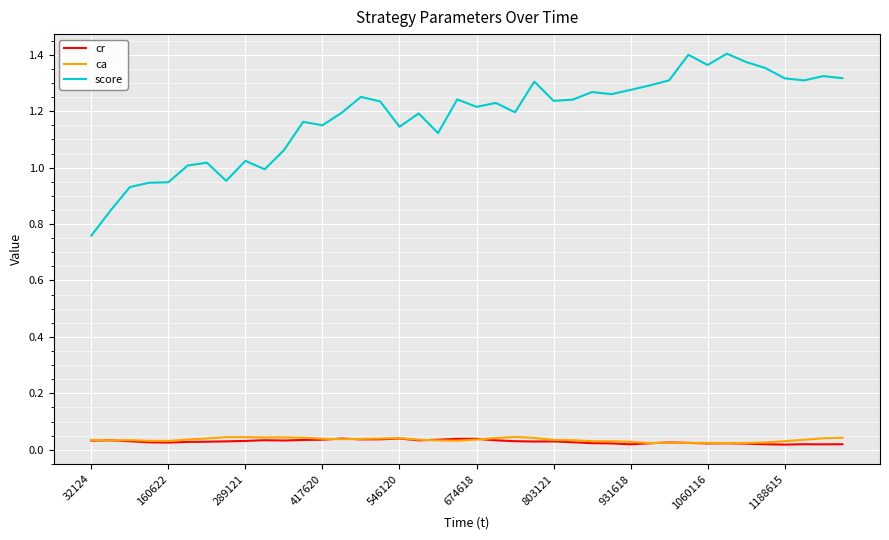

True or false: score and cr intersect in this chart.

False